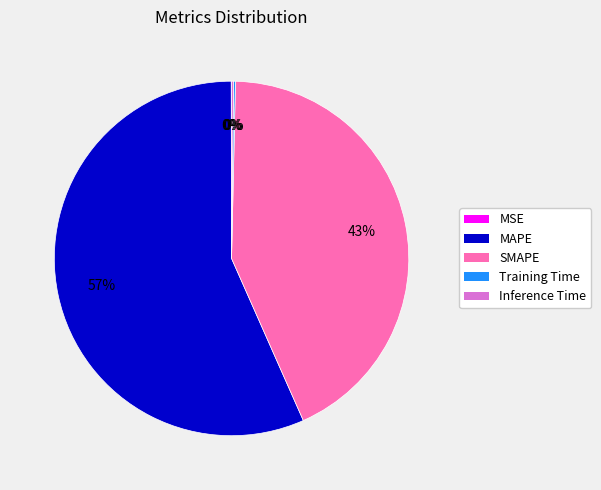

Does MAPE account for over 50% of the chart?

Yes